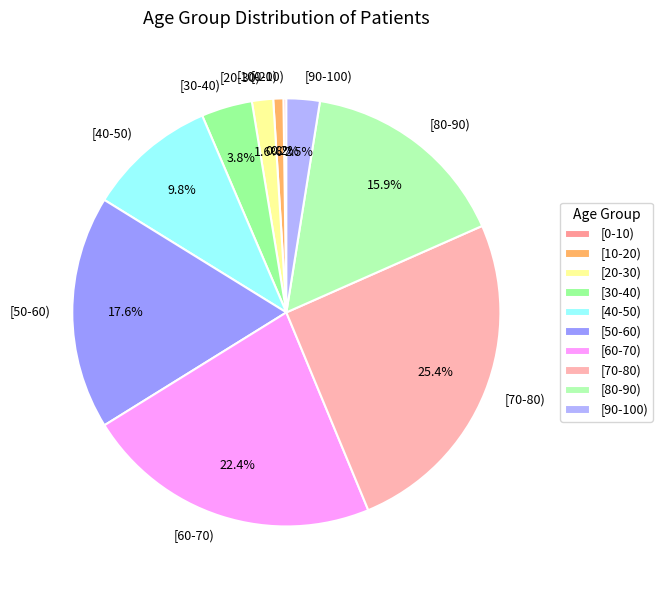

What portion of the pie excludes [70-80)?

74.6%